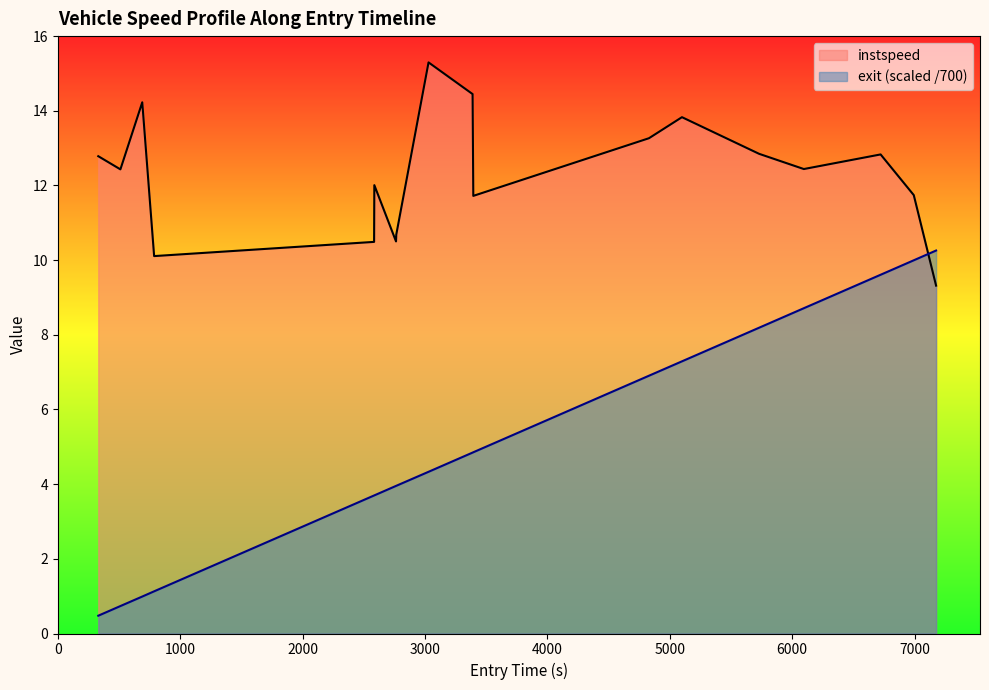

At which label does instspeed reach its minimum?

7176.21665937215